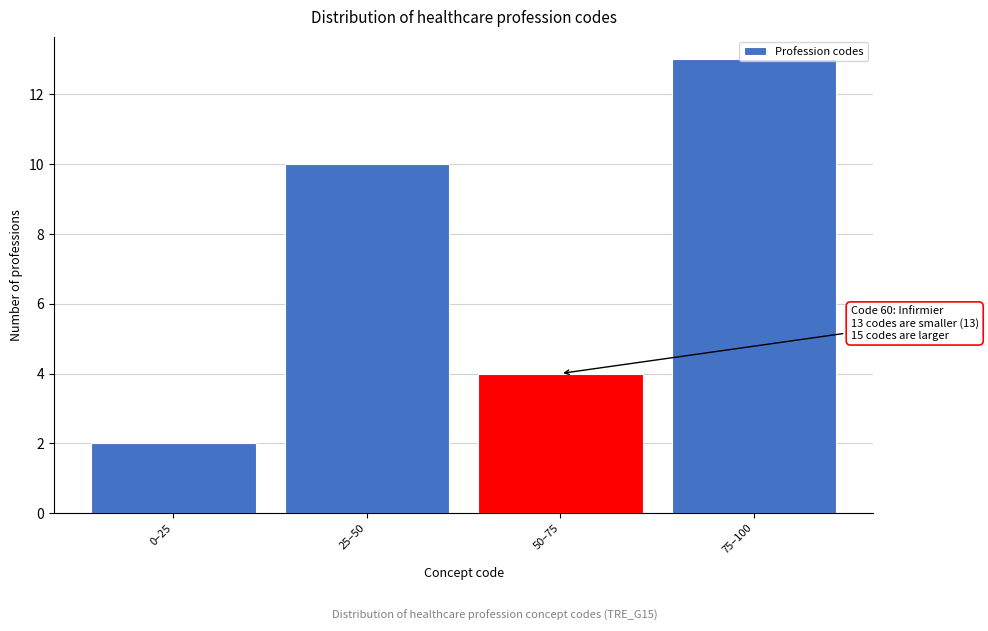

Rank the categories by value from highest to lowest.

75–100, 25–50, 50–75, 0–25